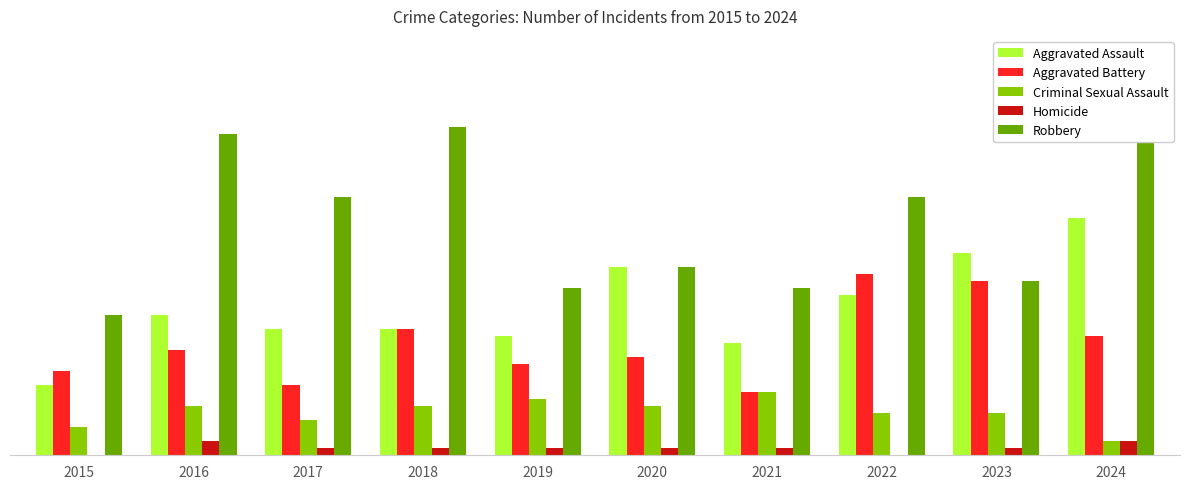

What are all the series names shown in the legend?

Aggravated Assault, Aggravated Battery, Criminal Sexual Assault, Homicide, Robbery